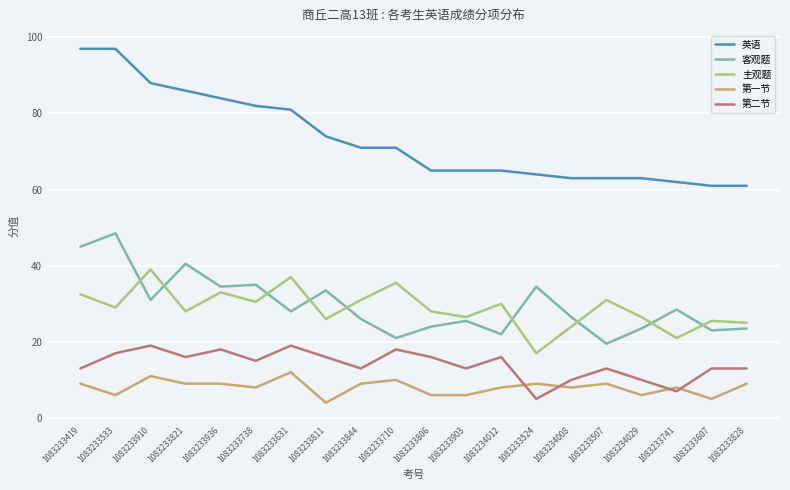

The value of 第二节 at 1083233607 is 13.0. True or false?

True